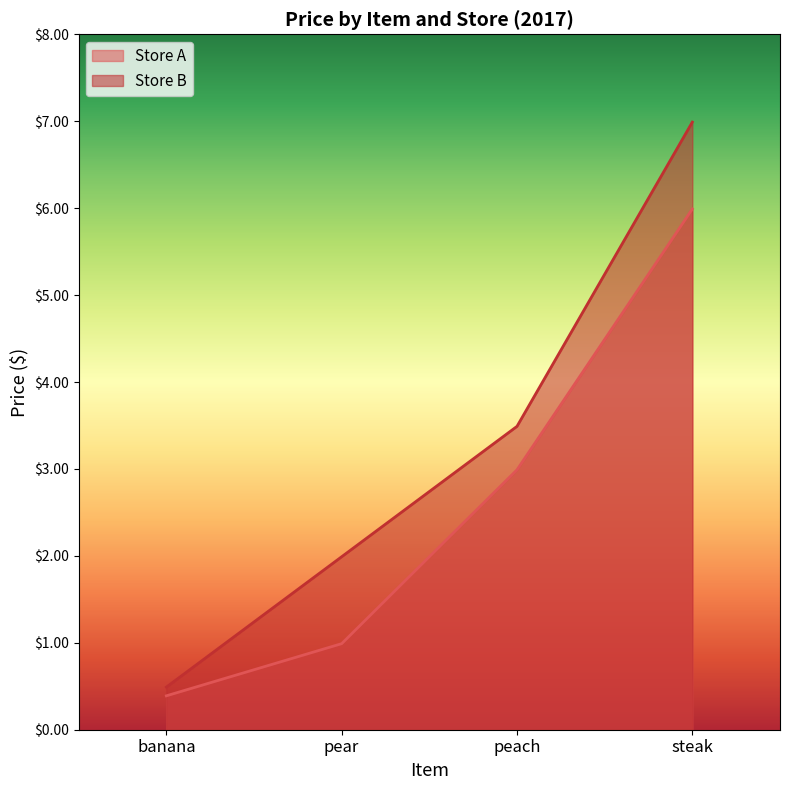

What is the value of the Store A point at the 1st from the left?

0.4